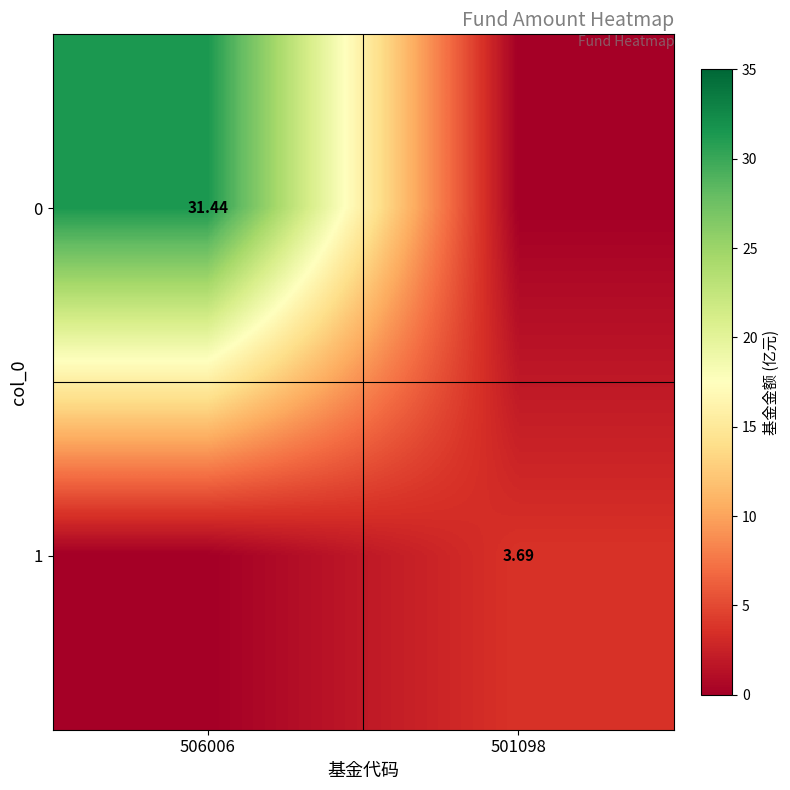

At which category does the chart reach its minimum across all series?

501098